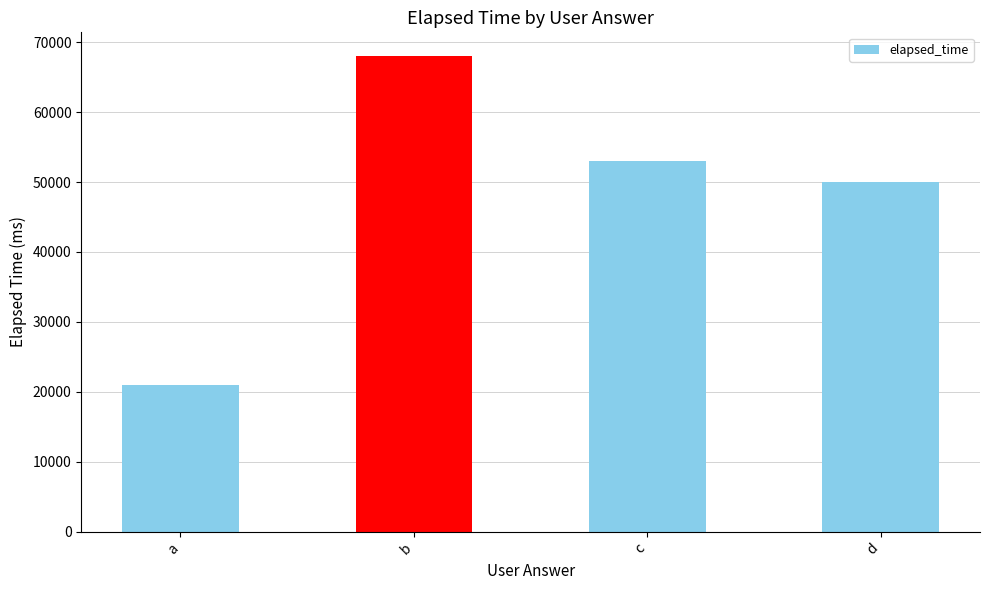

At which label does the data first exceed 53000?

b